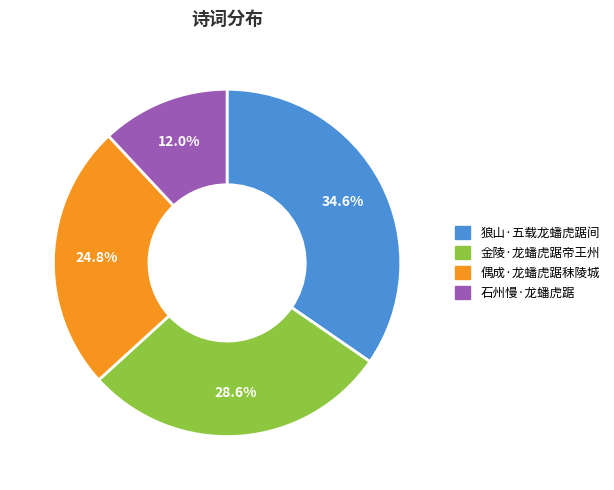

Which category has the biggest portion of the pie?

狼山·五载龙蟠虎踞间